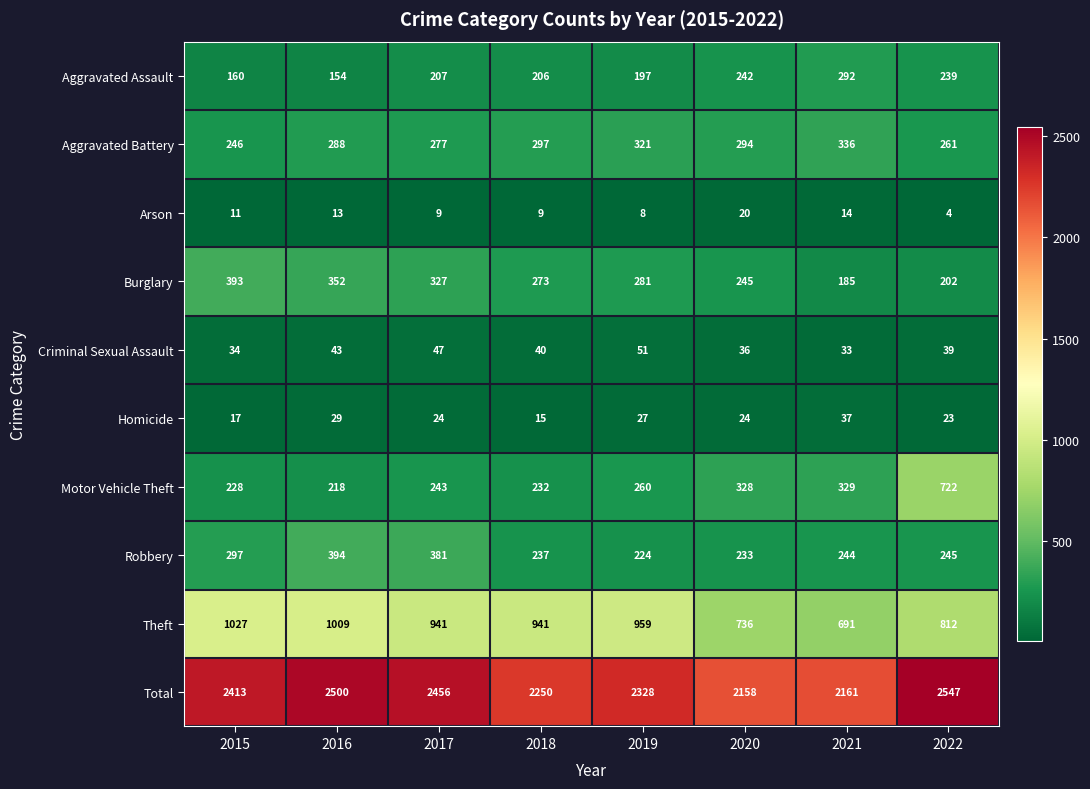

True or false: Motor Vehicle Theft has a value of 232 at 2018.

True